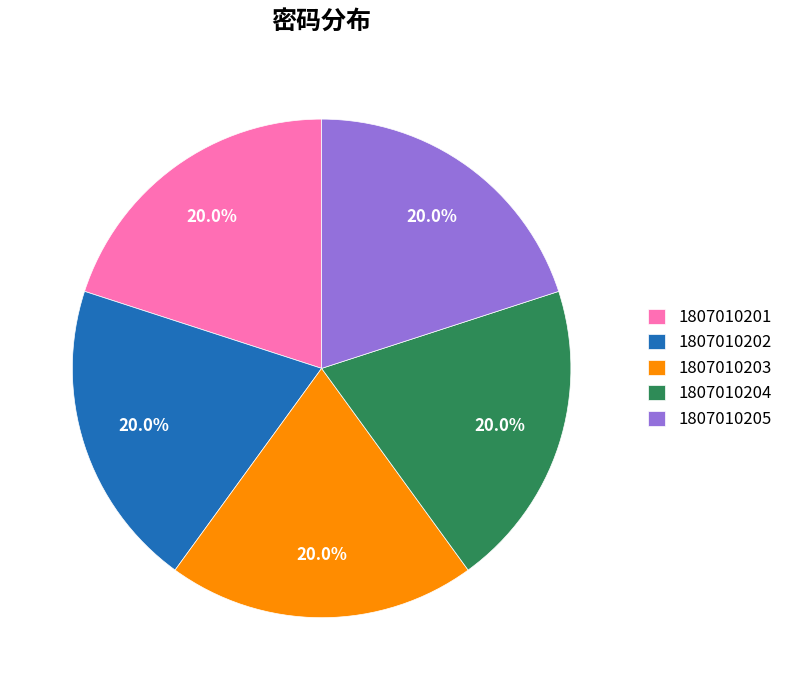

What is the ratio of the value at 1807010202 to the value at 1807010203?

1.0